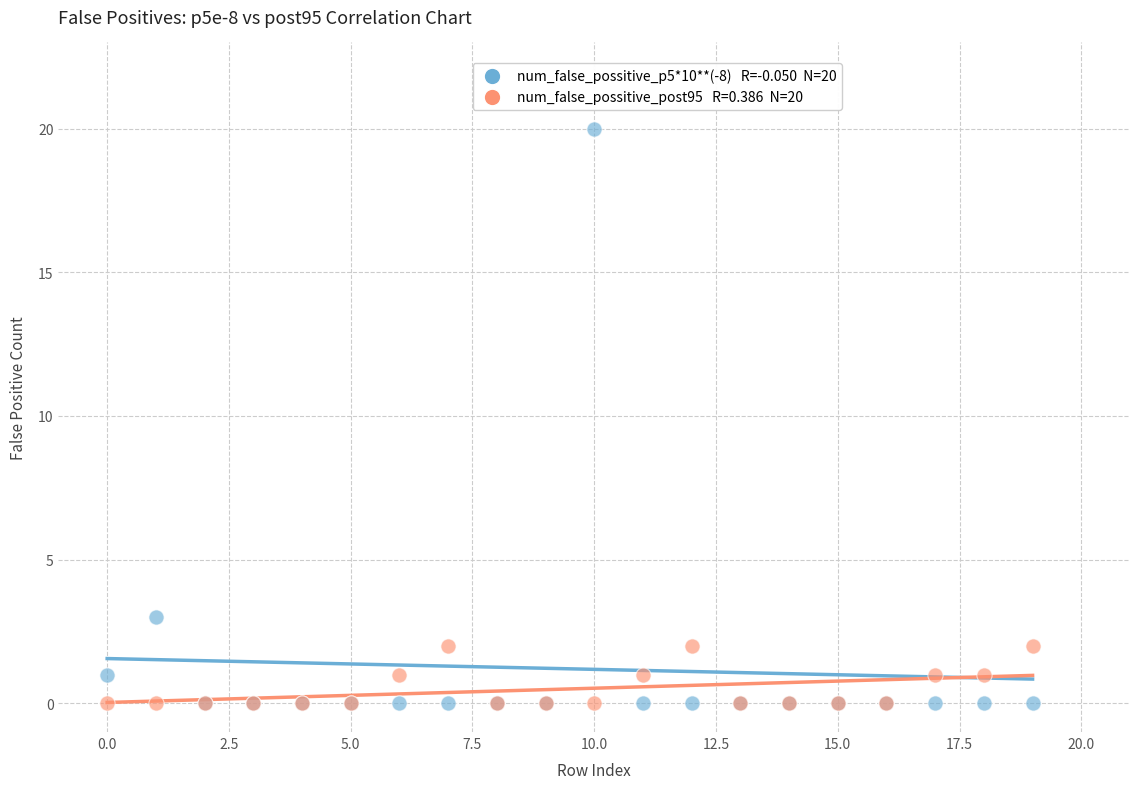

Across all series, what Y value is closest to 10?

3